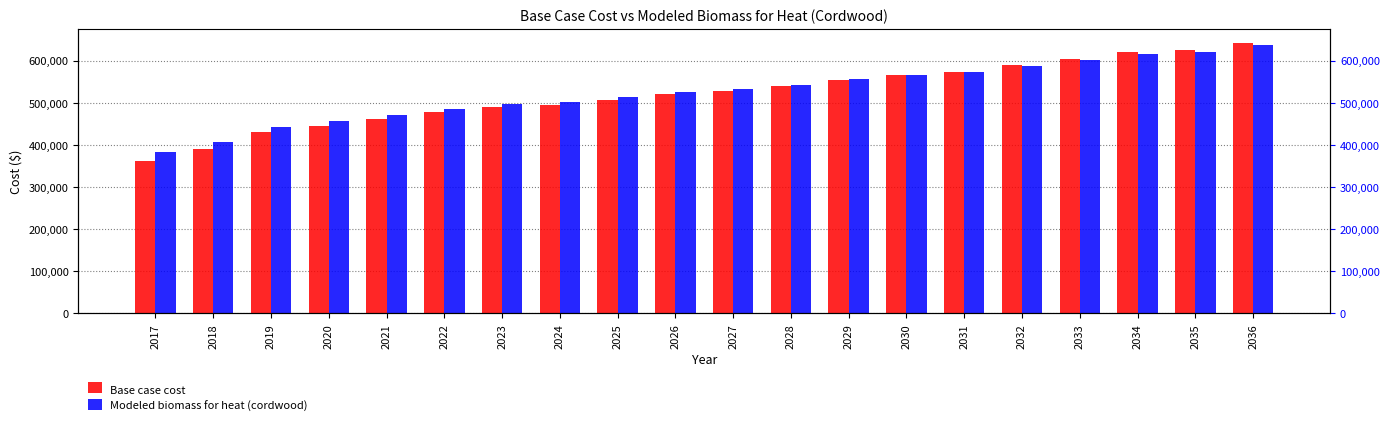

What is the total value across all series at 2026?

1048227.5